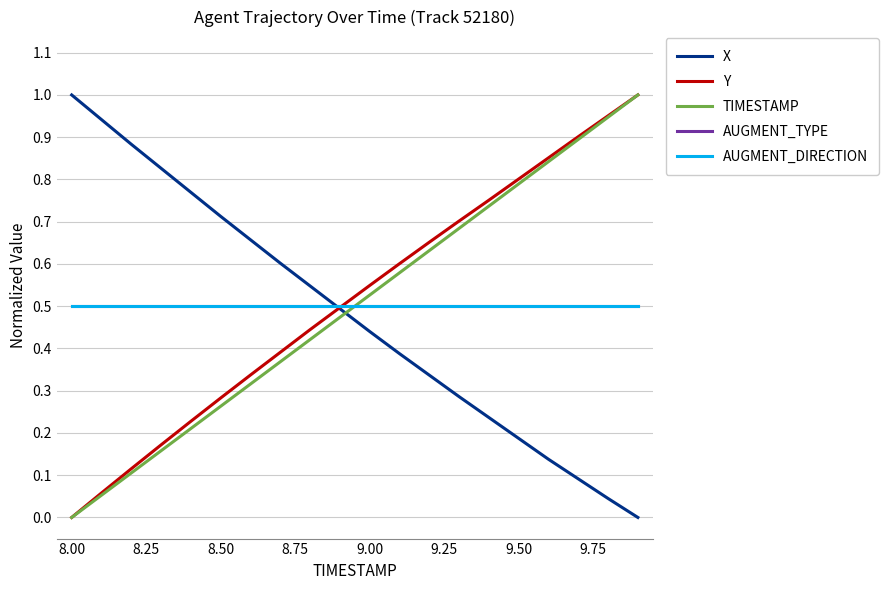

Reading left to right, transcribe all the data shown in this chart.

X: 1.0	0.9	0.9	0.8	0.8	0.7	0.7	0.6	0.5	0.5	0.4	0.4	0.3	0.3	0.2	0.2	0.1	0.1	0.0	0.0
Y: 0.0	0.1	0.1	0.2	0.2	0.3	0.3	0.4	0.4	0.5	0.5	0.6	0.7	0.7	0.8	0.8	0.9	0.9	1.0	1.0
TIMESTAMP: 0.0	0.1	0.1	0.2	0.2	0.3	0.3	0.4	0.4	0.5	0.5	0.6	0.6	0.7	0.7	0.8	0.8	0.9	0.9	1.0
AUGMENT_TYPE: 0.5	0.5	0.5	0.5	0.5	0.5	0.5	0.5	0.5	0.5	0.5	0.5	0.5	0.5	0.5	0.5	0.5	0.5	0.5	0.5
AUGMENT_DIRECTION: 0.5	0.5	0.5	0.5	0.5	0.5	0.5	0.5	0.5	0.5	0.5	0.5	0.5	0.5	0.5	0.5	0.5	0.5	0.5	0.5